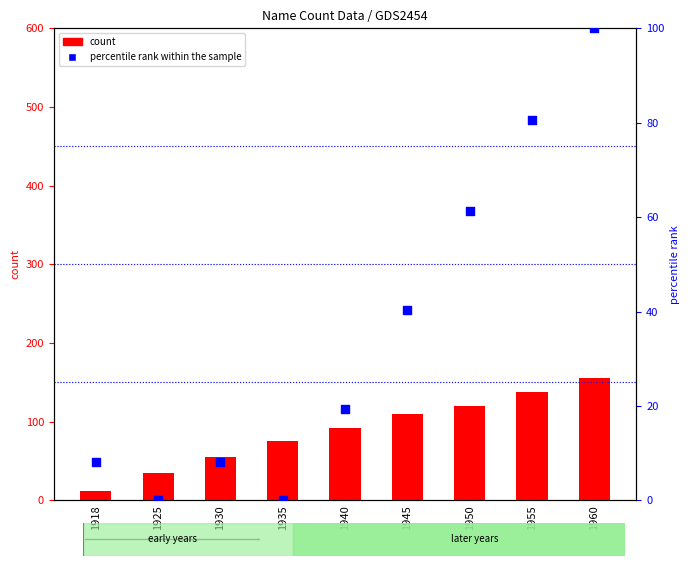

Which series has the largest total across all categories?

count